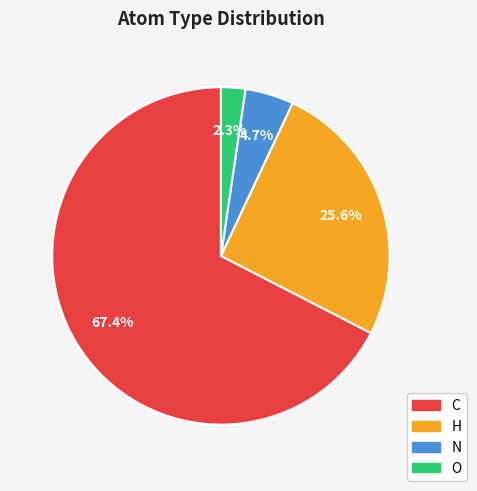

To the nearest percent, what percentage of the pie is C?

67%